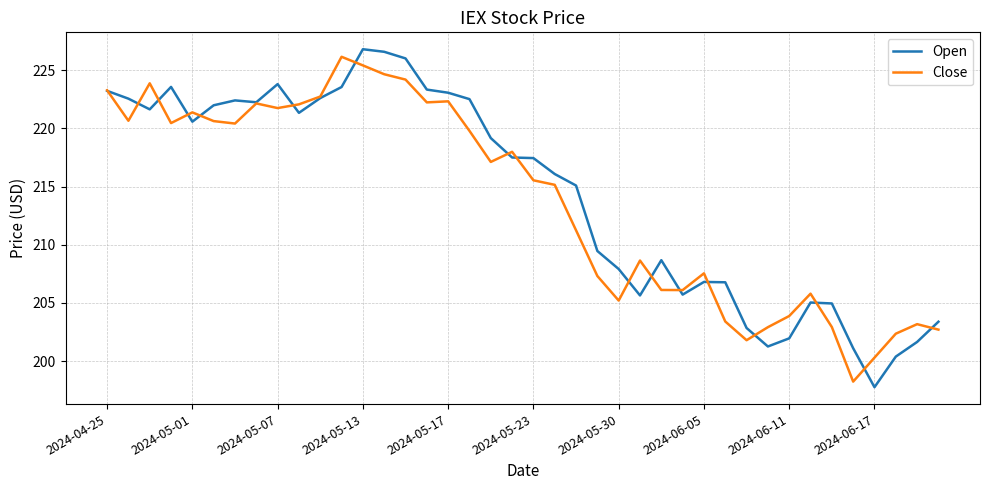

What is the minimum value shown in the chart?

197.8